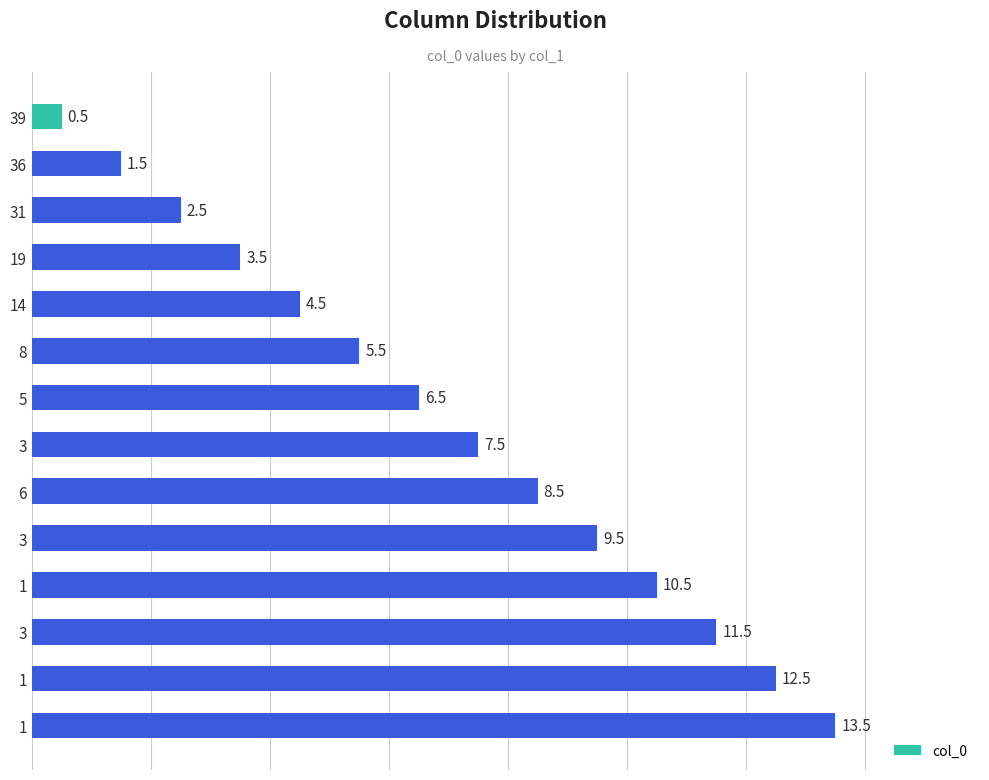

What is the average value?

7.0